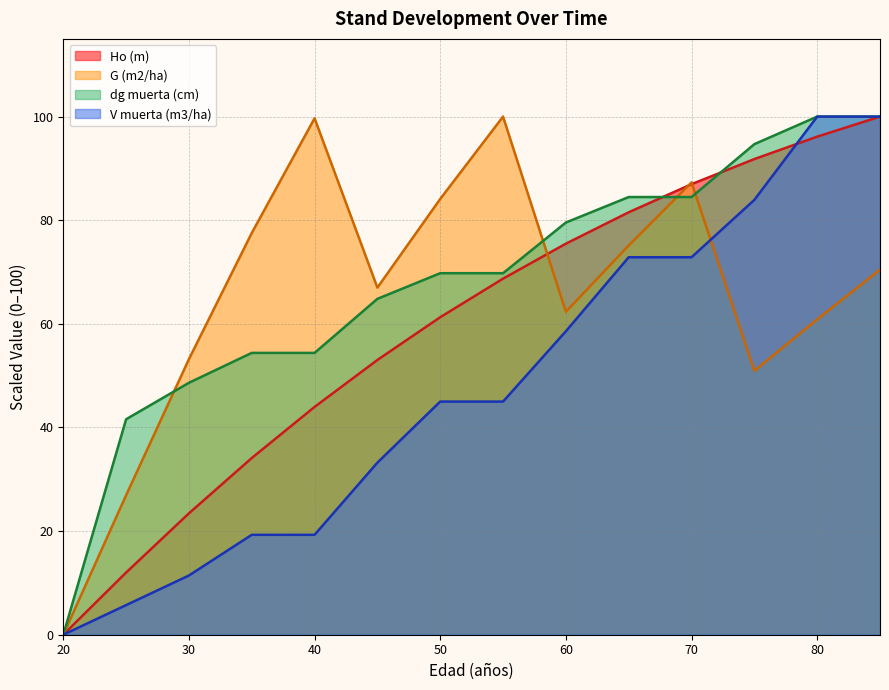

True or false: V muerta (m3/ha) and Ho (m) cross at least once.

True